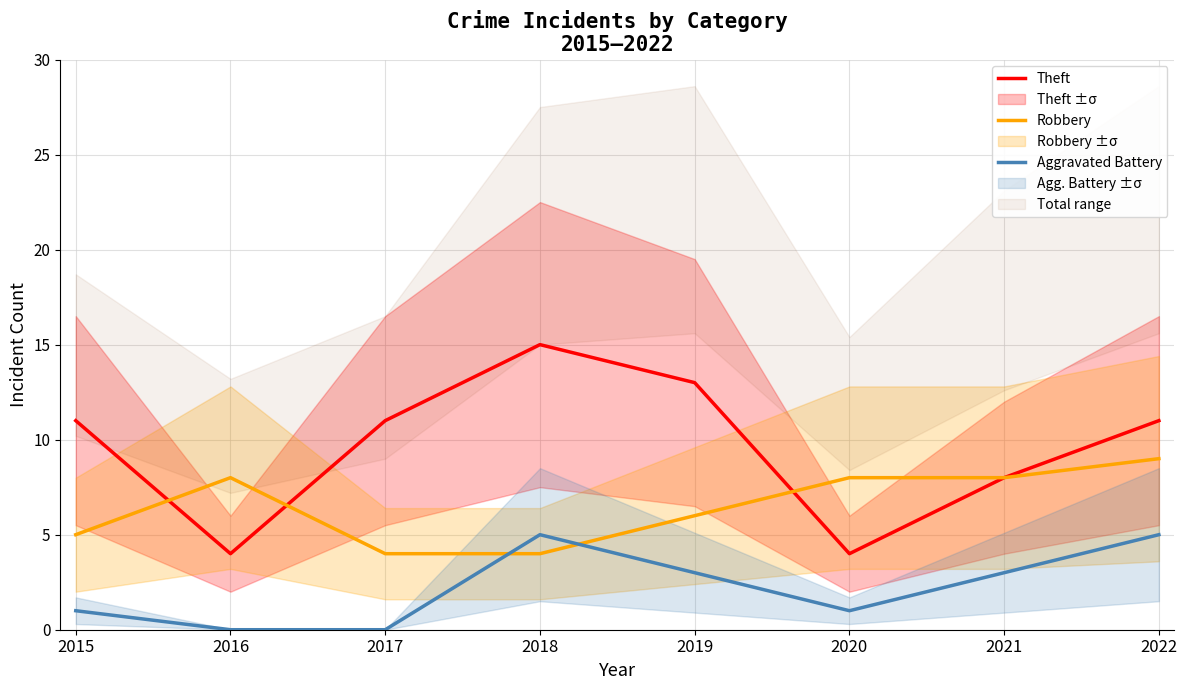

Is the value of Aggravated Battery at 2022 greater than the value of Robbery at 2018?

Yes